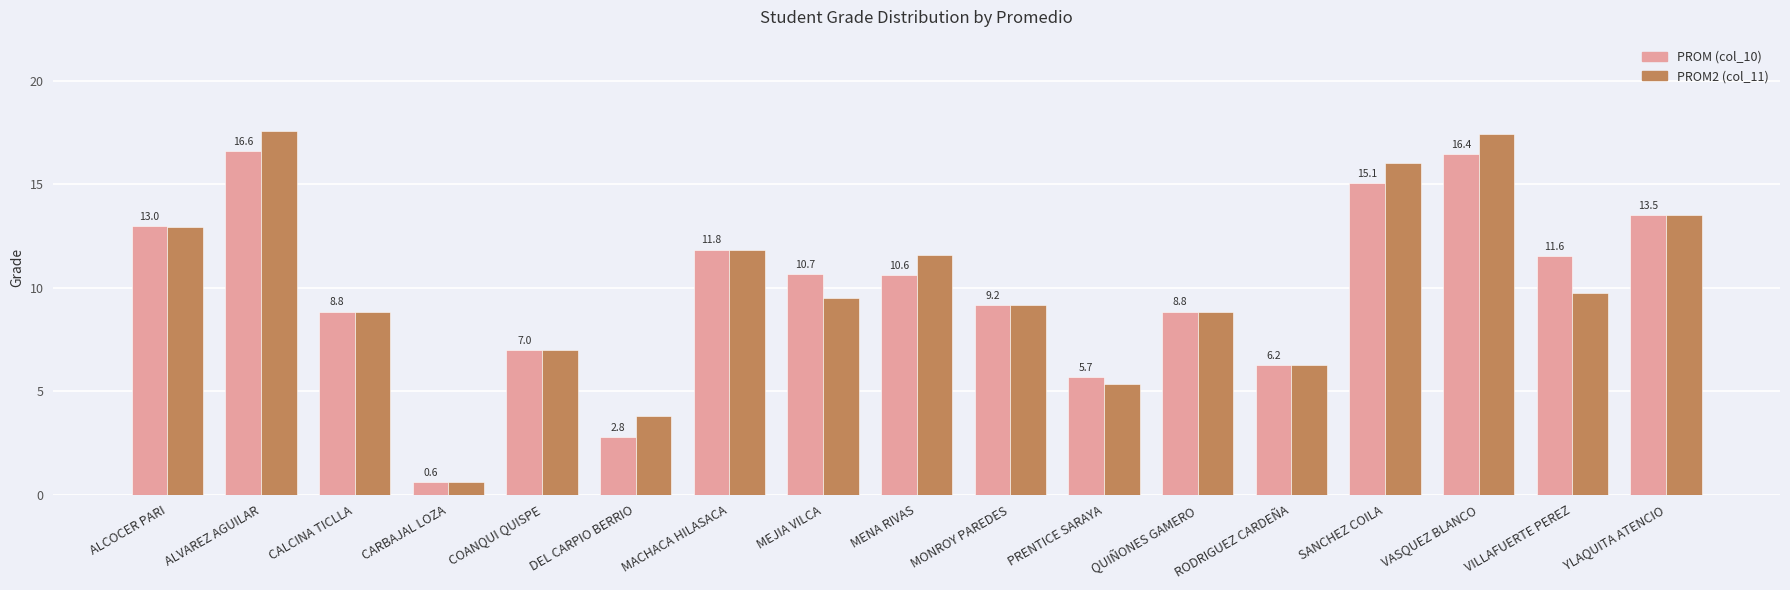

What is the difference between the maximum and minimum values in the PROM2 (col_11) series?

17.0